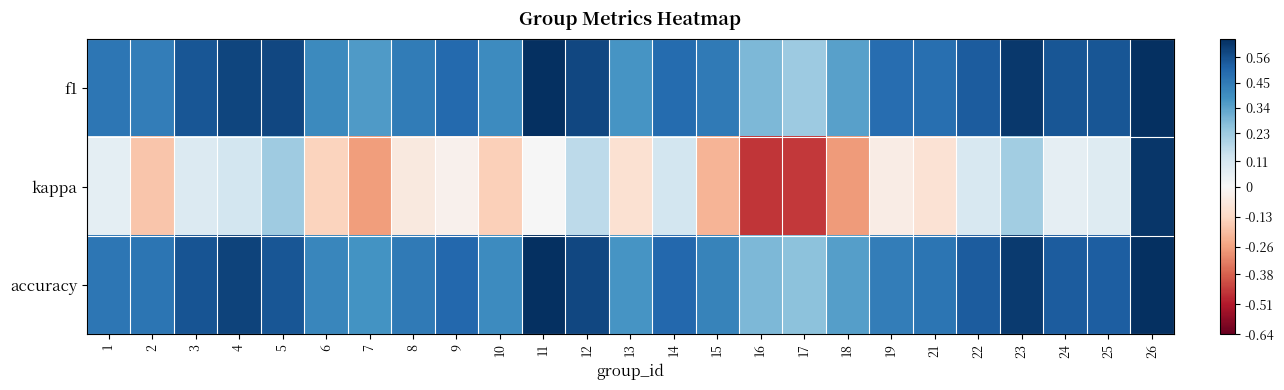

What is the total value across all series at 4?

1.3